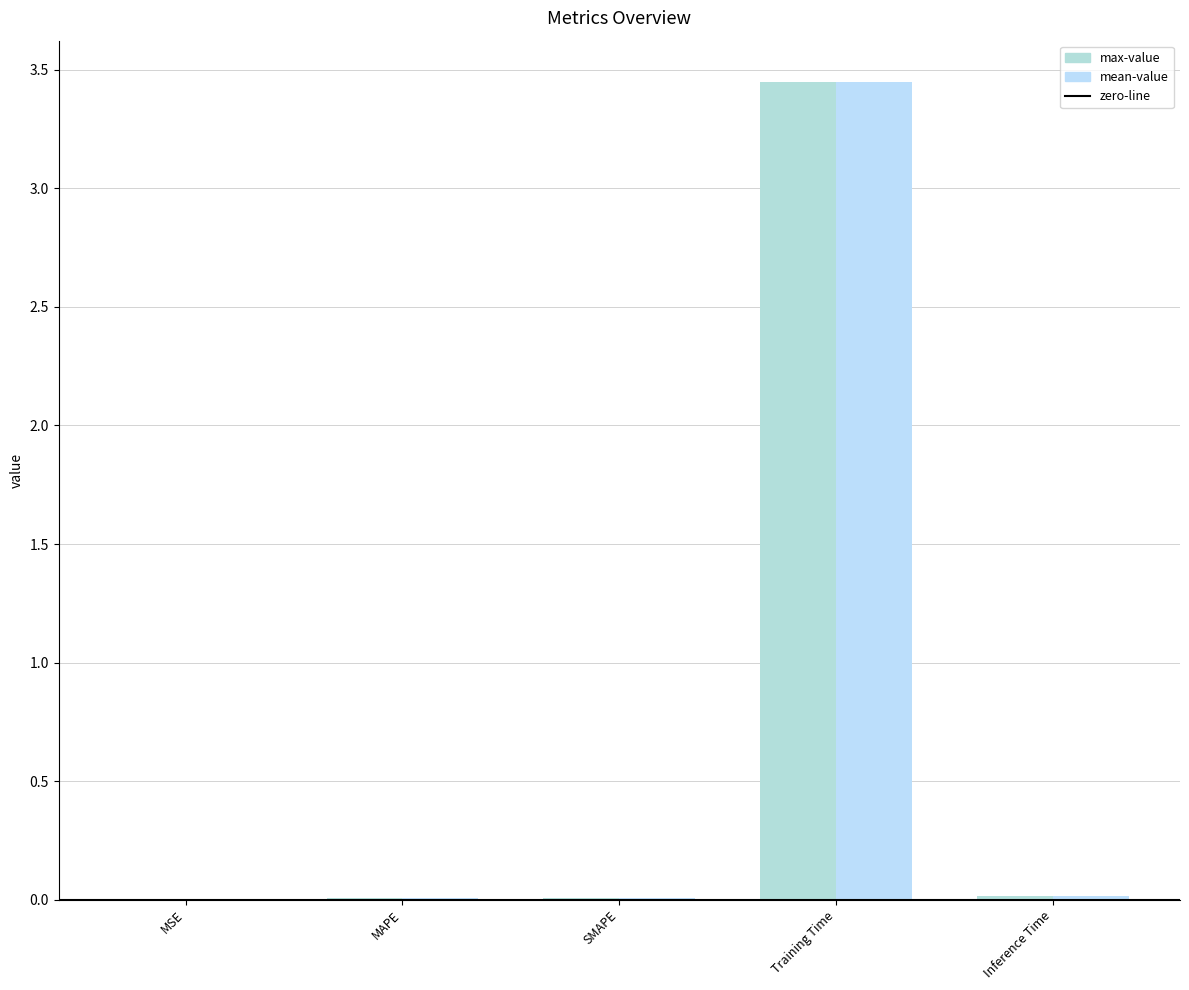

How many series are shown in this chart?

2